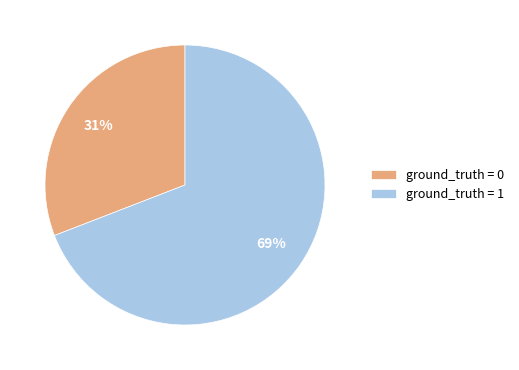

Between ground_truth = 0 and ground_truth = 1, which is larger?

ground_truth = 1